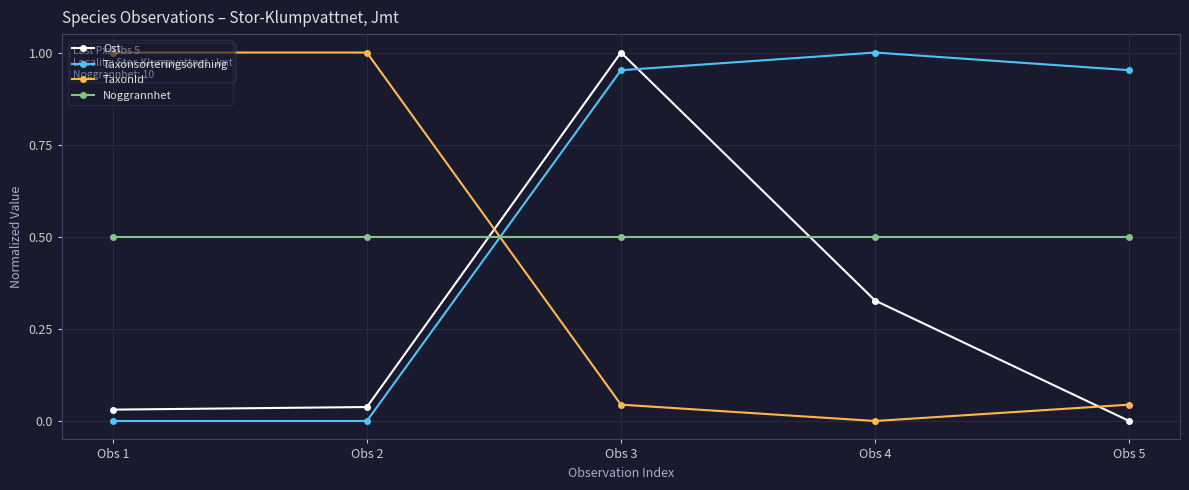

Is the value of Ost at Obs 4 greater than the value of TaxonId at Obs 4?

Yes